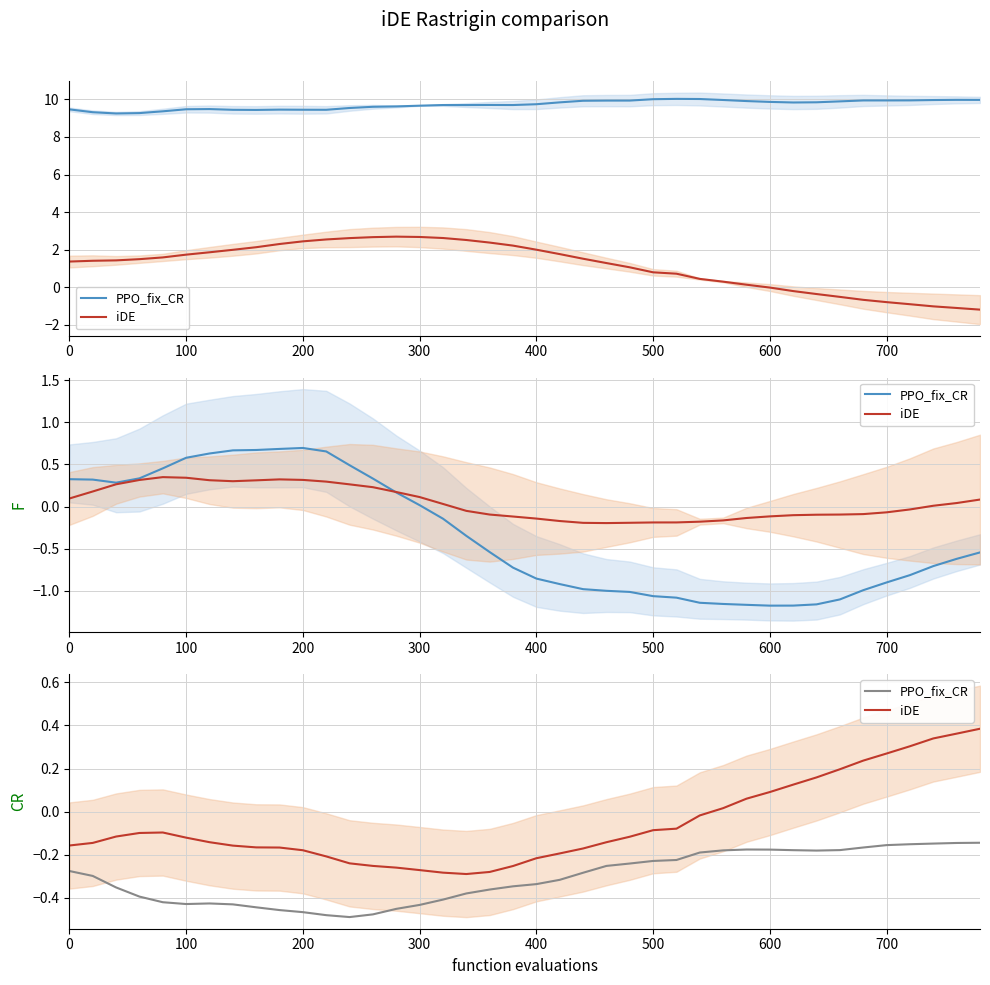

How many interior local peaks does the iDE series have?

1